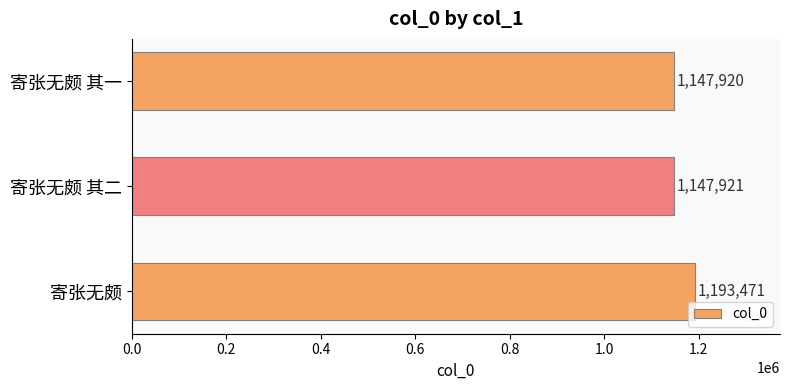

What is the label of the 1st bar from the bottom?

寄张无颇